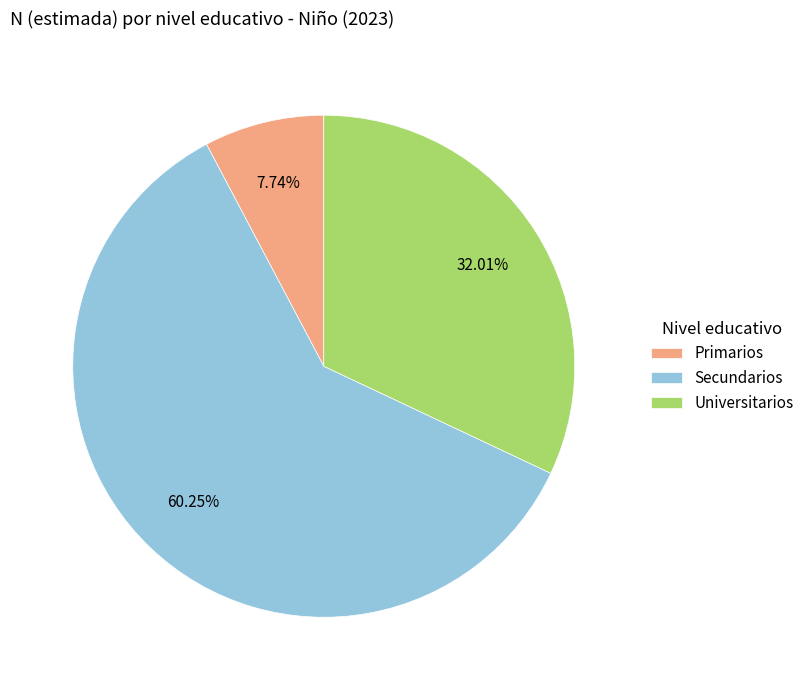

Rank the categories by value from lowest to highest.

Primarios, Universitarios, Secundarios